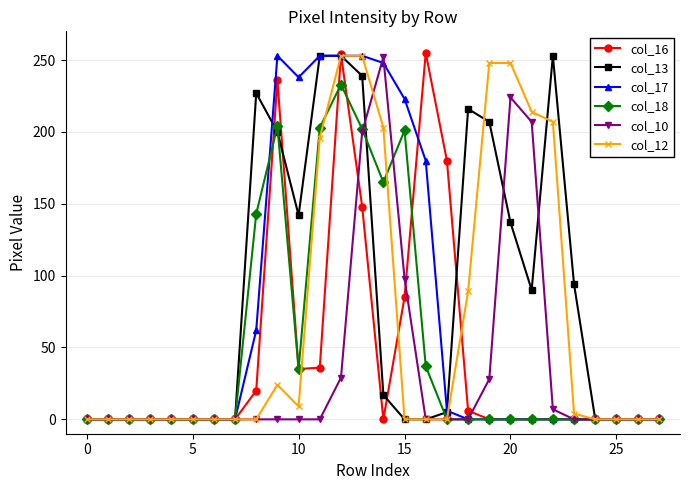

True or false: col_13 has more than 0 interior local peaks.

True